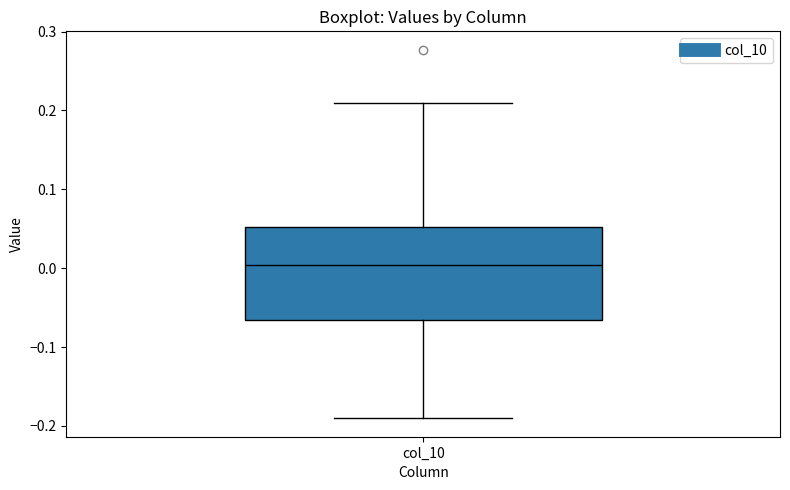

Transcribe this box plot: give where the median line is, the range the box spans, and where the two whiskers end, as read against the y-axis. The values are not printed on the chart, so give them approximately, as read against the axis.

median 0.00, box -0.07 to 0.05, whiskers -0.19 to 0.21